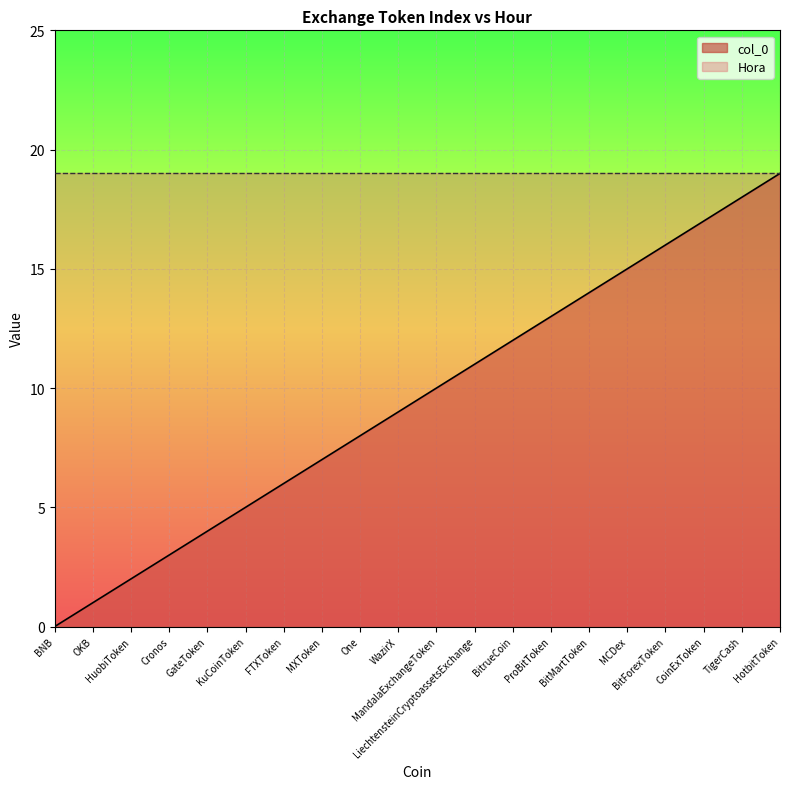

What position from the right is CoinExToken?

3